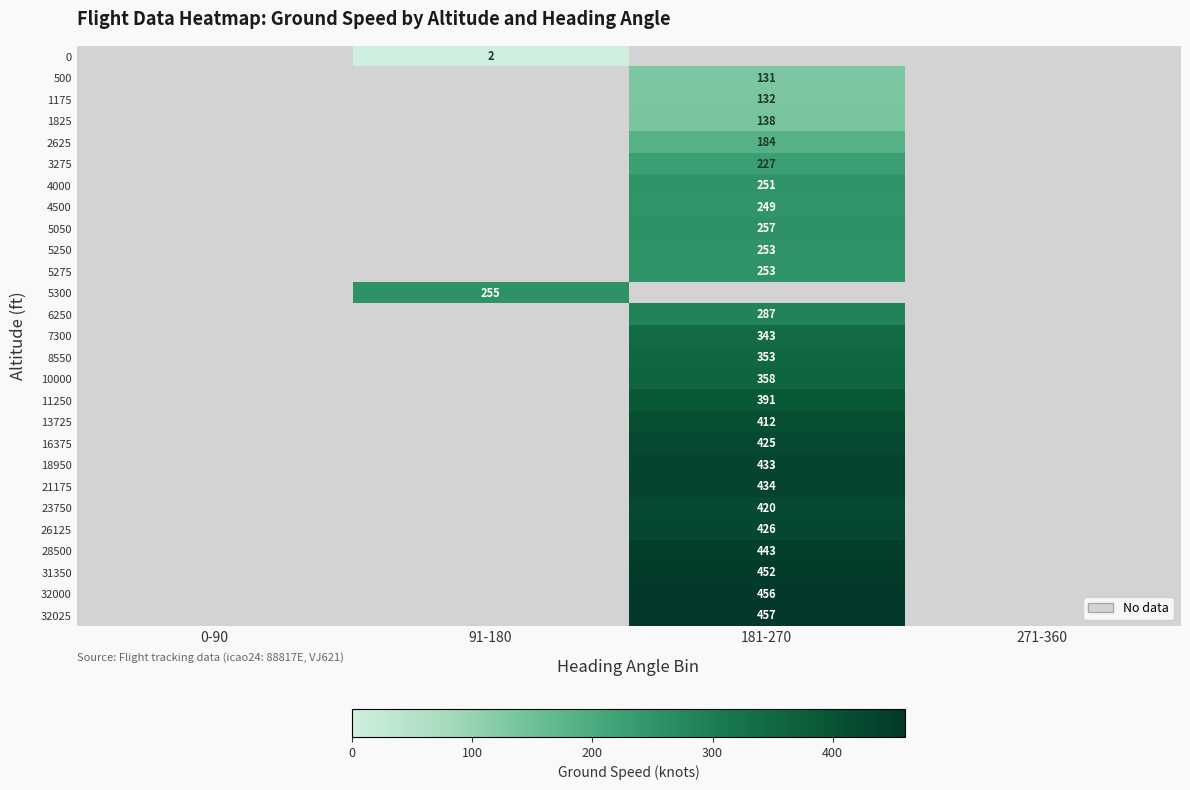

How many data points does each series have?

4